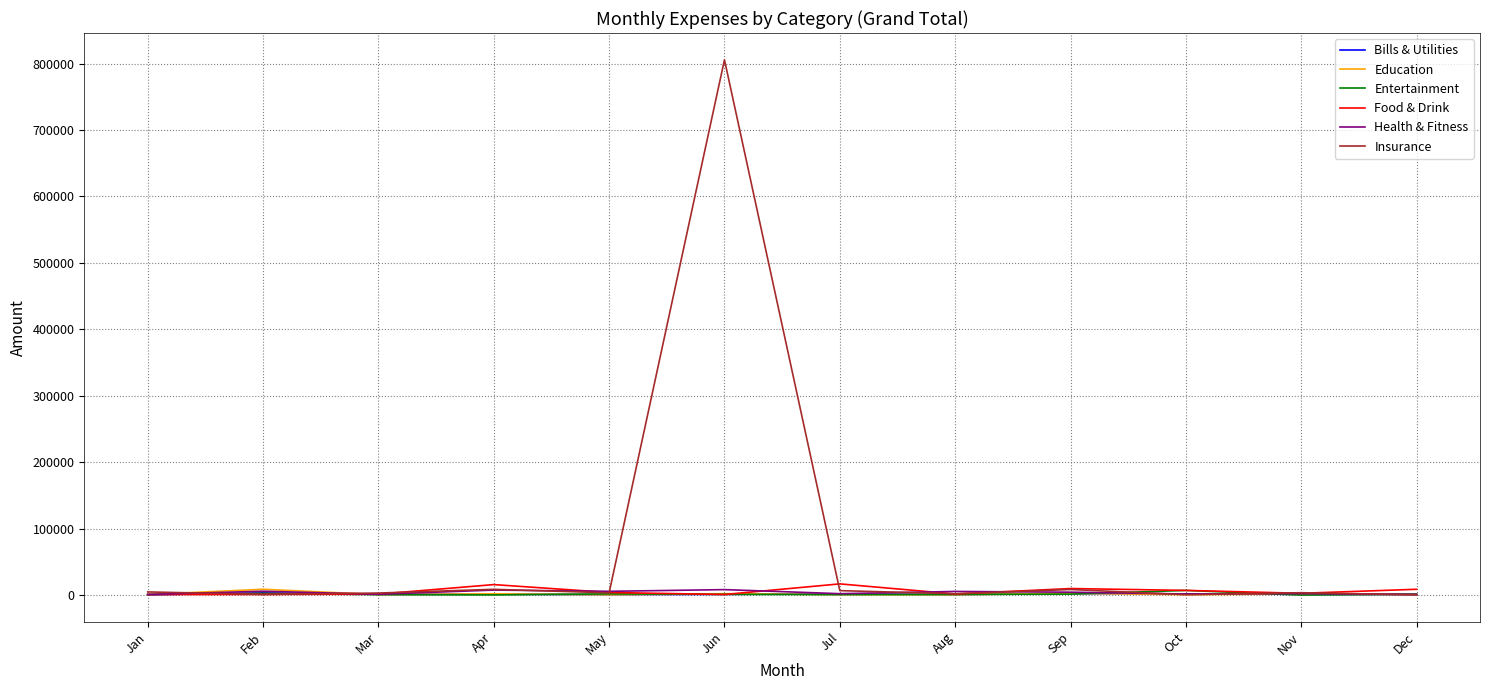

At which category is the sum across all series the highest?

Jun